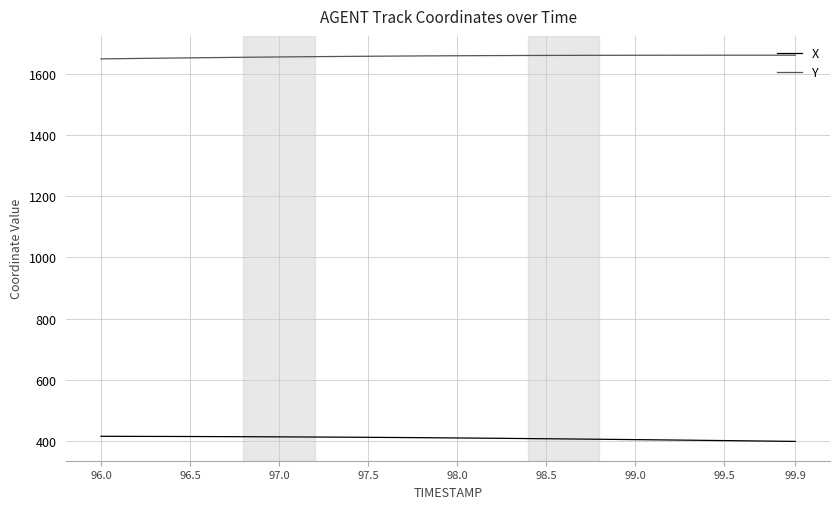

Which series has the largest total across all categories?

Y